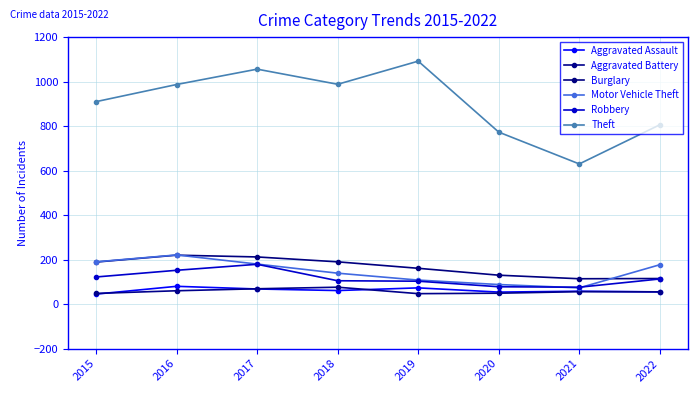

List the series in order of their peak value, lowest first.

Aggravated Battery, Aggravated Assault, Robbery, Burglary, Motor Vehicle Theft, Theft